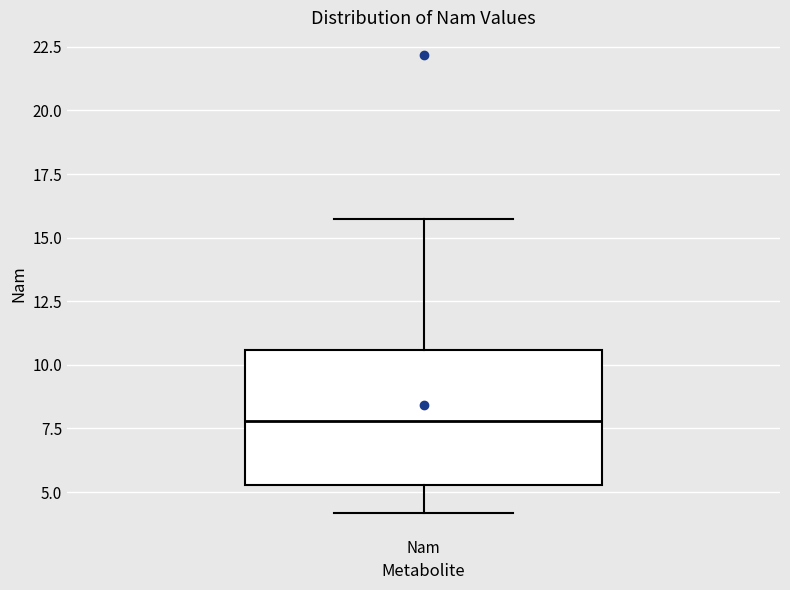

Where does the median line of the box for Nam sit on the y-axis? The values are not printed on the chart, so give them approximately, as read against the axis.

8.0